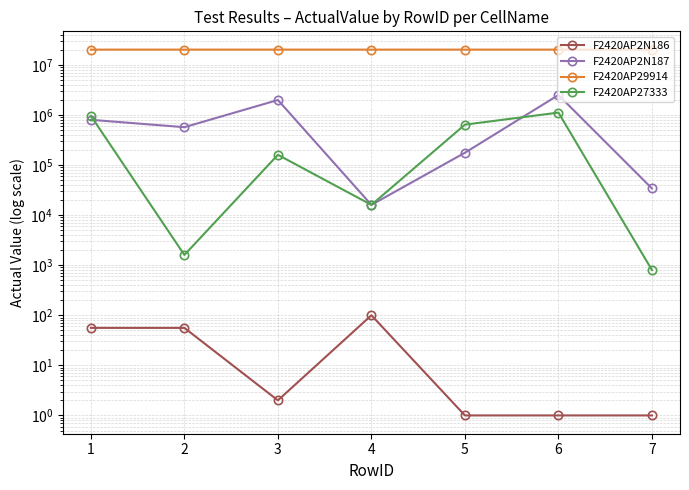

List the labels in order of F2420AP2N187 value, largest first.

6, 3, 1, 2, 5, 7, 4